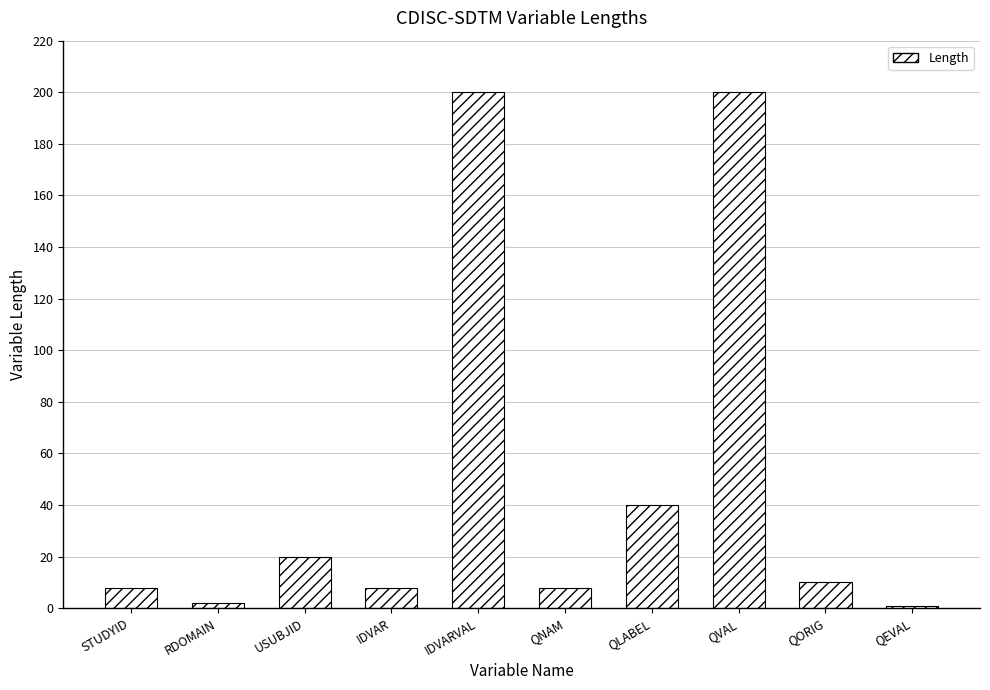

What is the change in value from IDVARVAL to QNAM?

-192